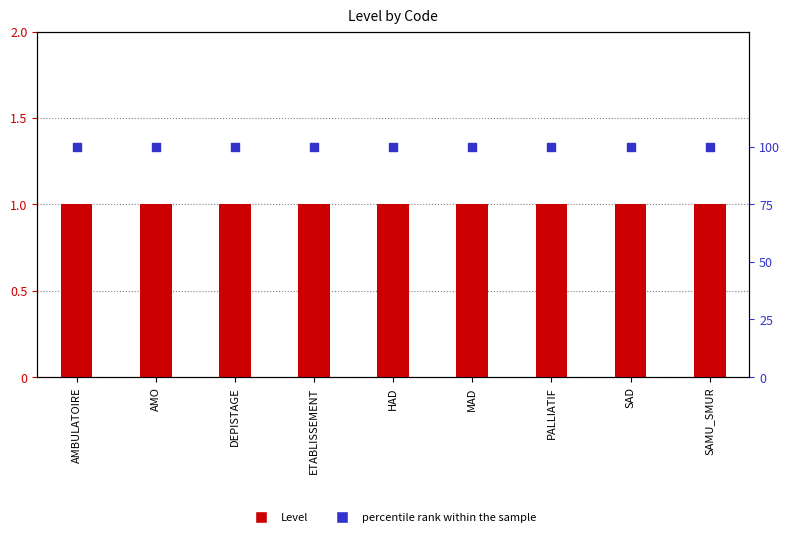

What is the total value across all series at PALLIATIF?

101